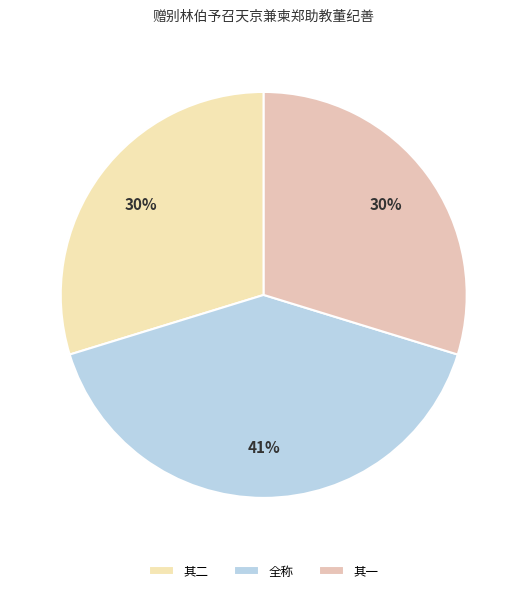

Which slice is the largest?

全称